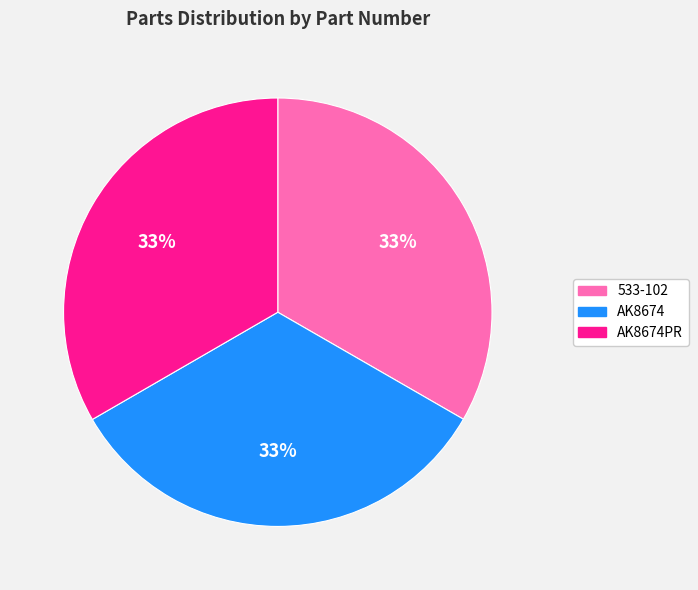

To the nearest percent, what is the average slice percentage?

33%